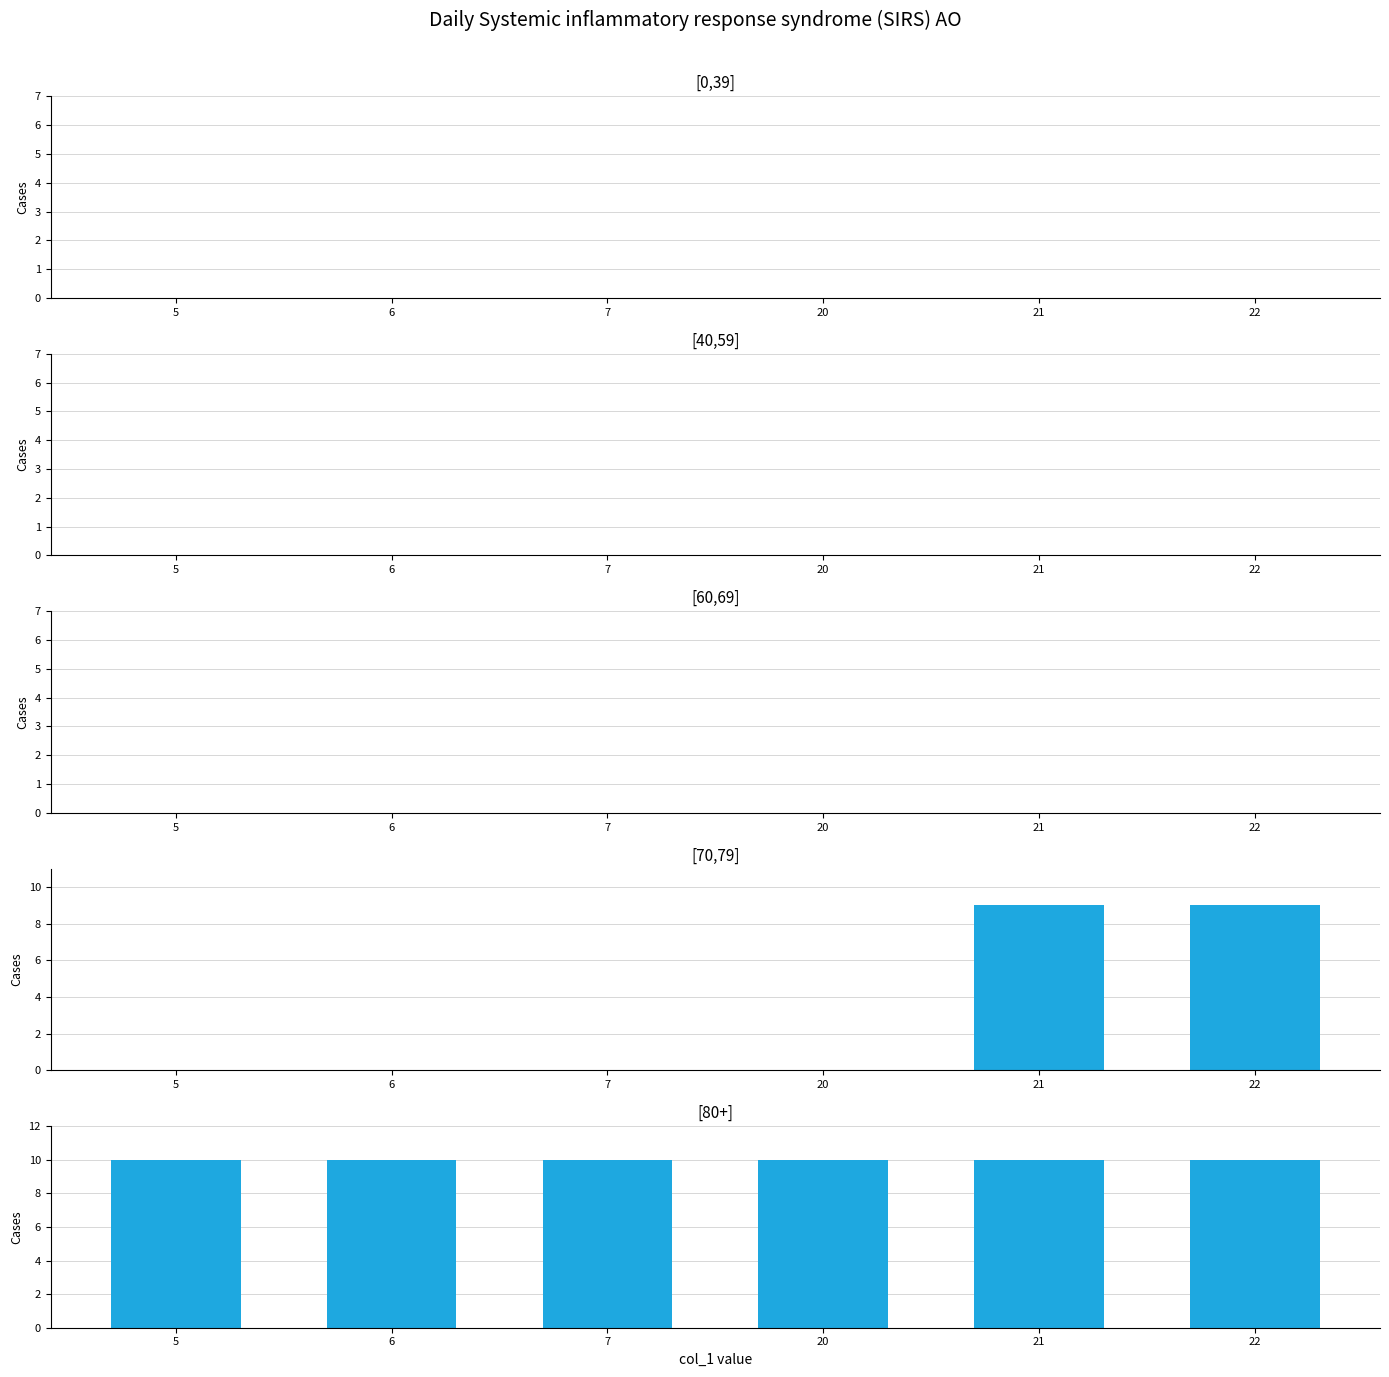

Between 7 and 20, which series saw the biggest shift?

[0,39]